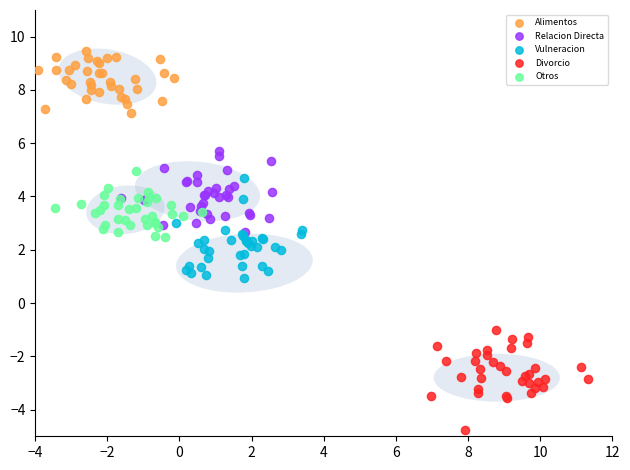

Which series contains the highest Y value?

Alimentos